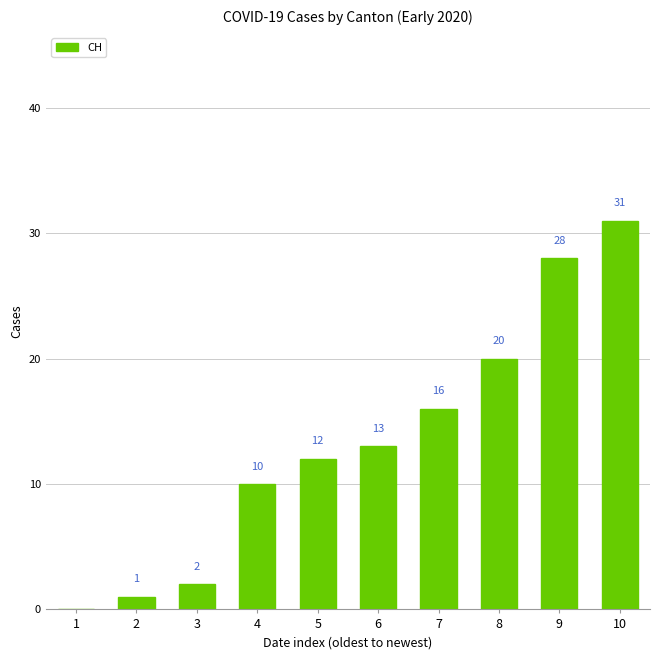

How many positive values are there?

9